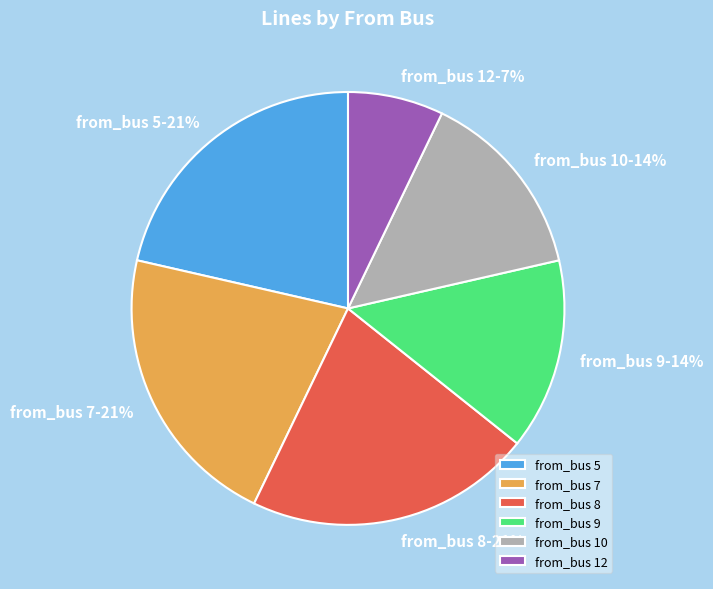

Which category has the smallest portion of the pie?

from_bus 12